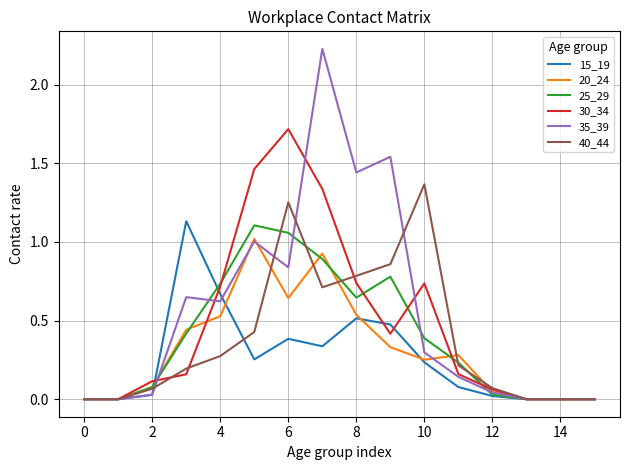

Which series has the largest total across all categories?

35_39